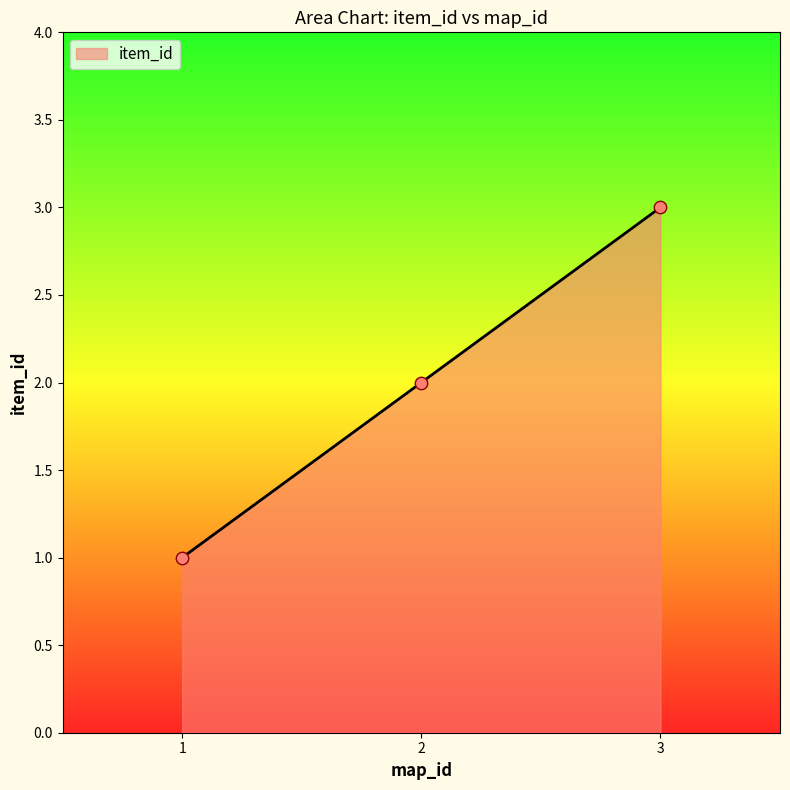

What is the change in value from 1 to 2?

+1